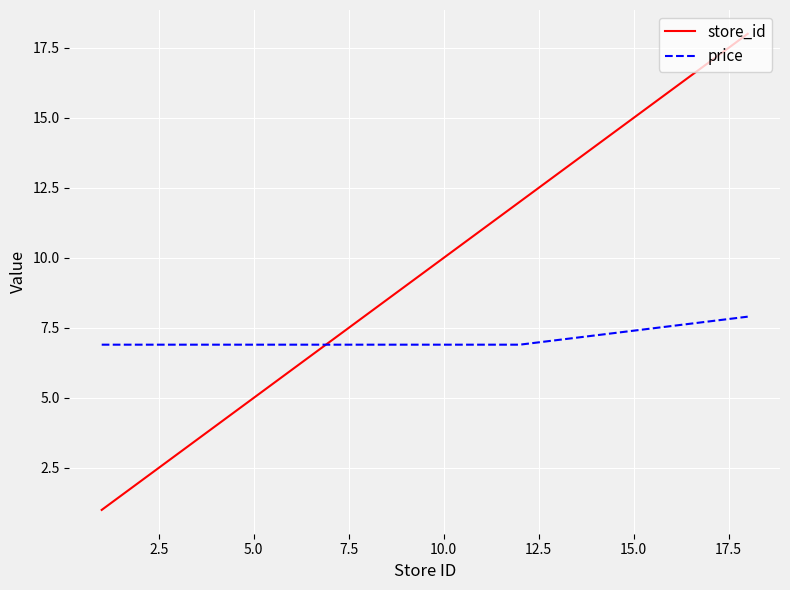

List the series in order of their overall mean, lowest first.

price, store_id